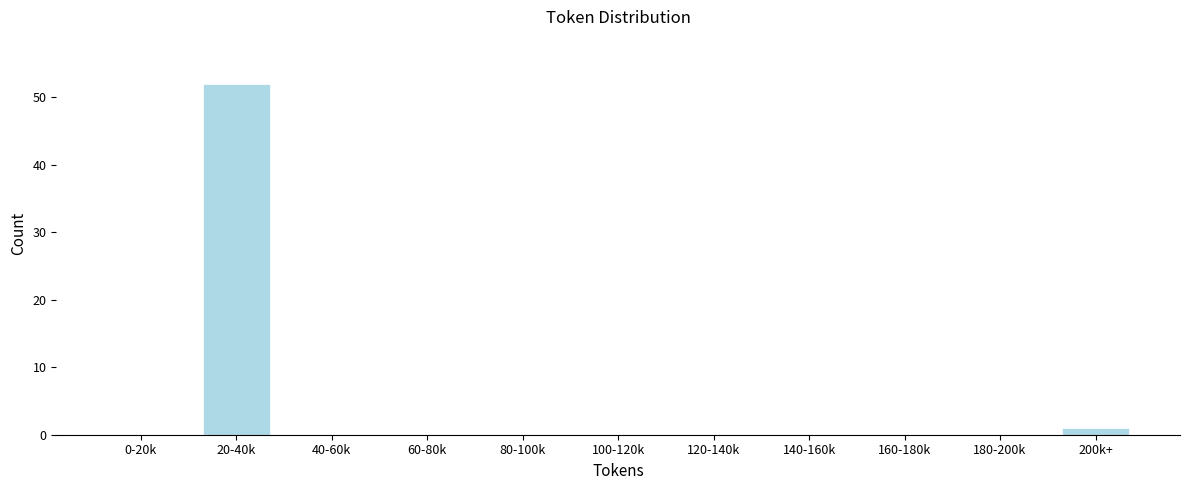

Reading left to right, list all the values displayed in this chart.

0-20k=0	20-40k=52	40-60k=0	60-80k=0	80-100k=0	100-120k=0	120-140k=0	140-160k=0	160-180k=0	180-200k=0	200k+=1